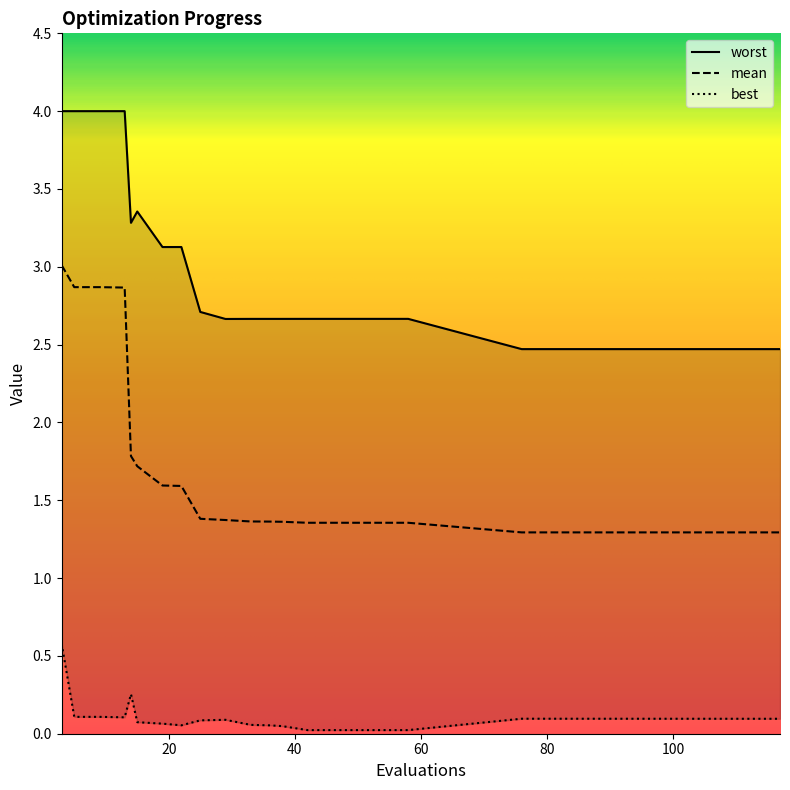

How many mean values are between 1 and 2?

16